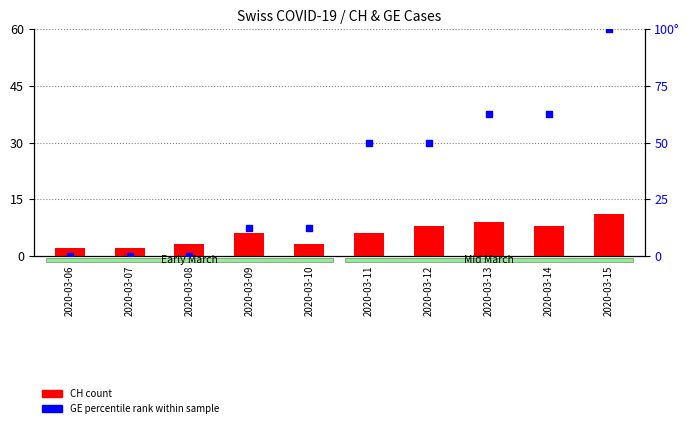

Which series has the largest Y range (max minus min)?

GE (percentile rank)